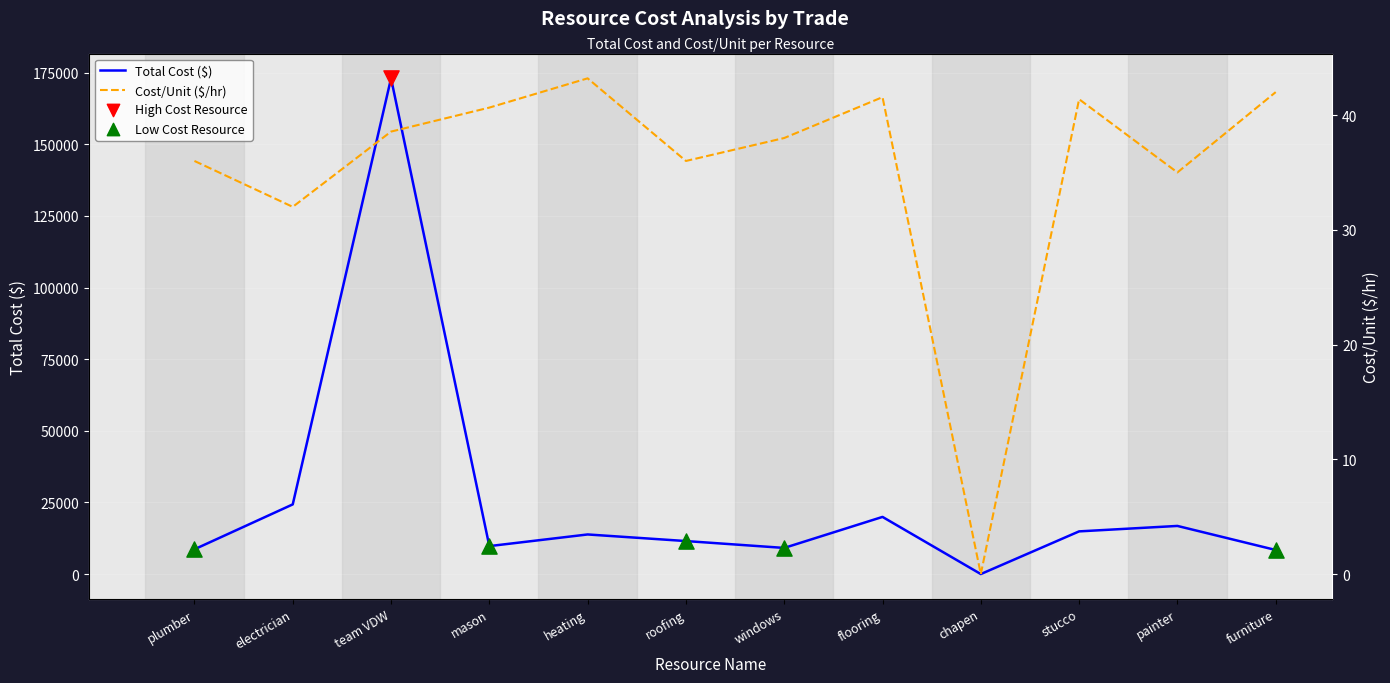

Which series has the largest total across all categories?

Total Cost ($)